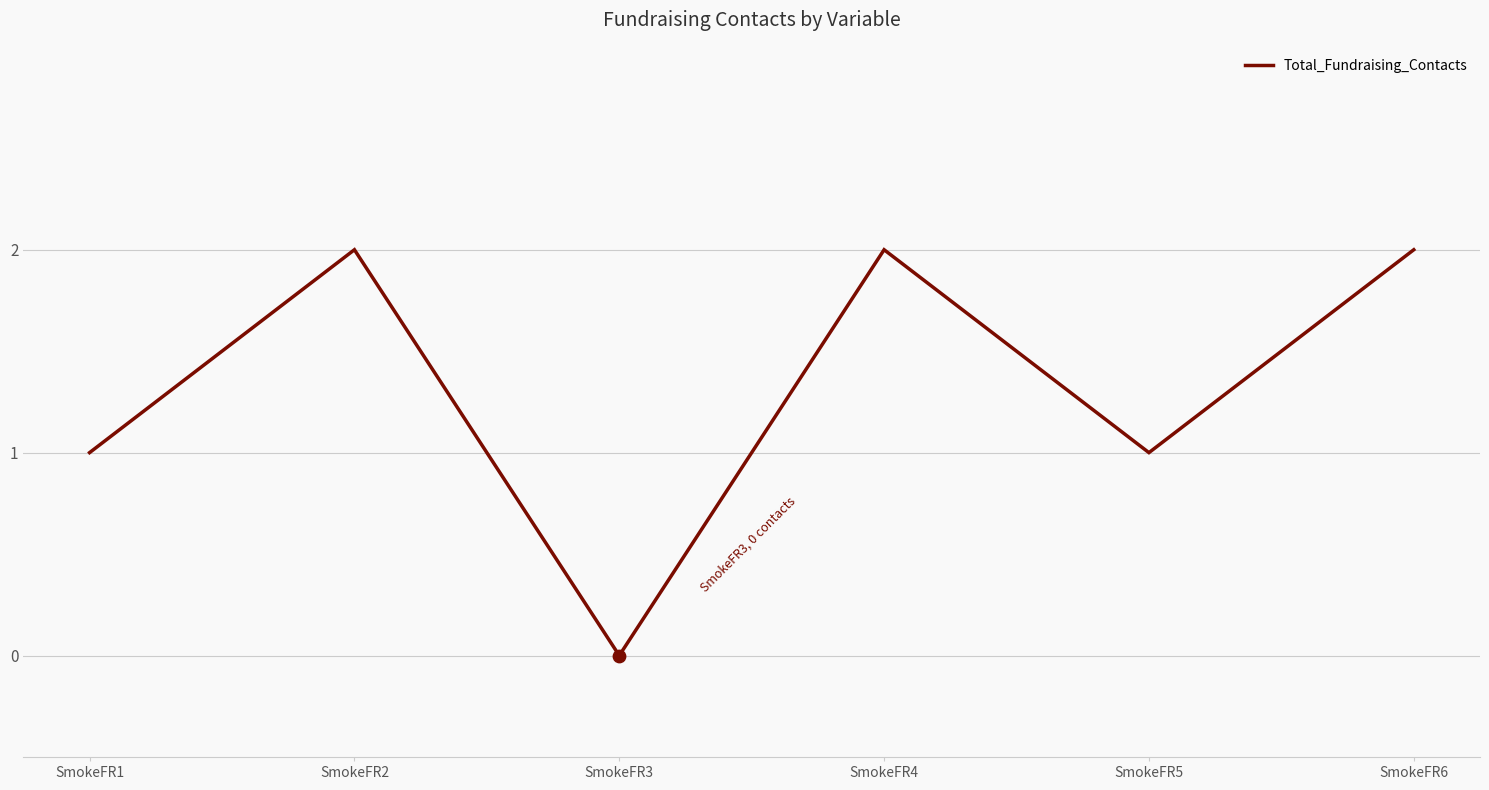

Between SmokeFR3 and SmokeFR2, which is larger?

SmokeFR2